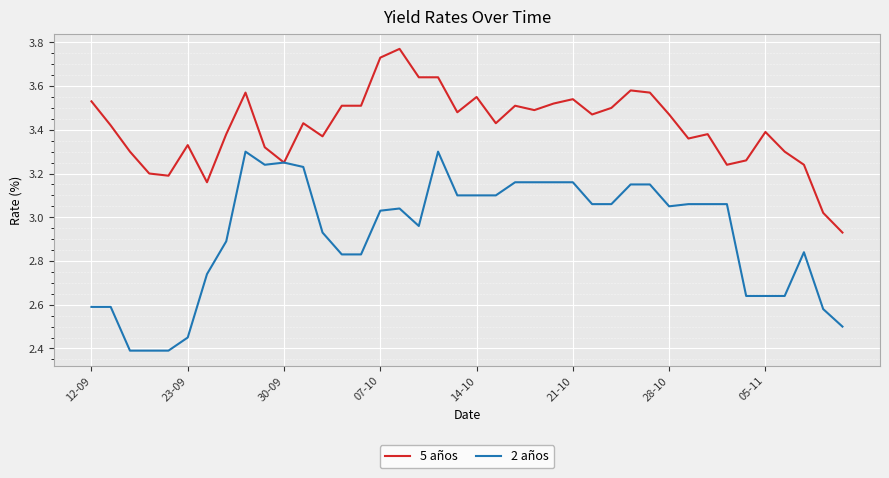

Which series has the widest spread of values?

2 años